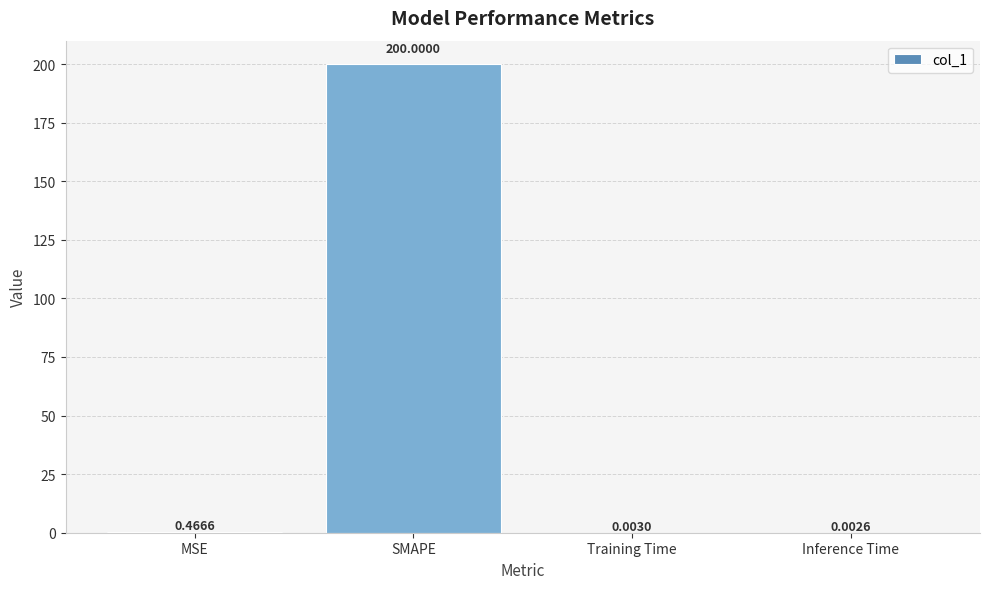

Between SMAPE and Inference Time, which is larger?

SMAPE